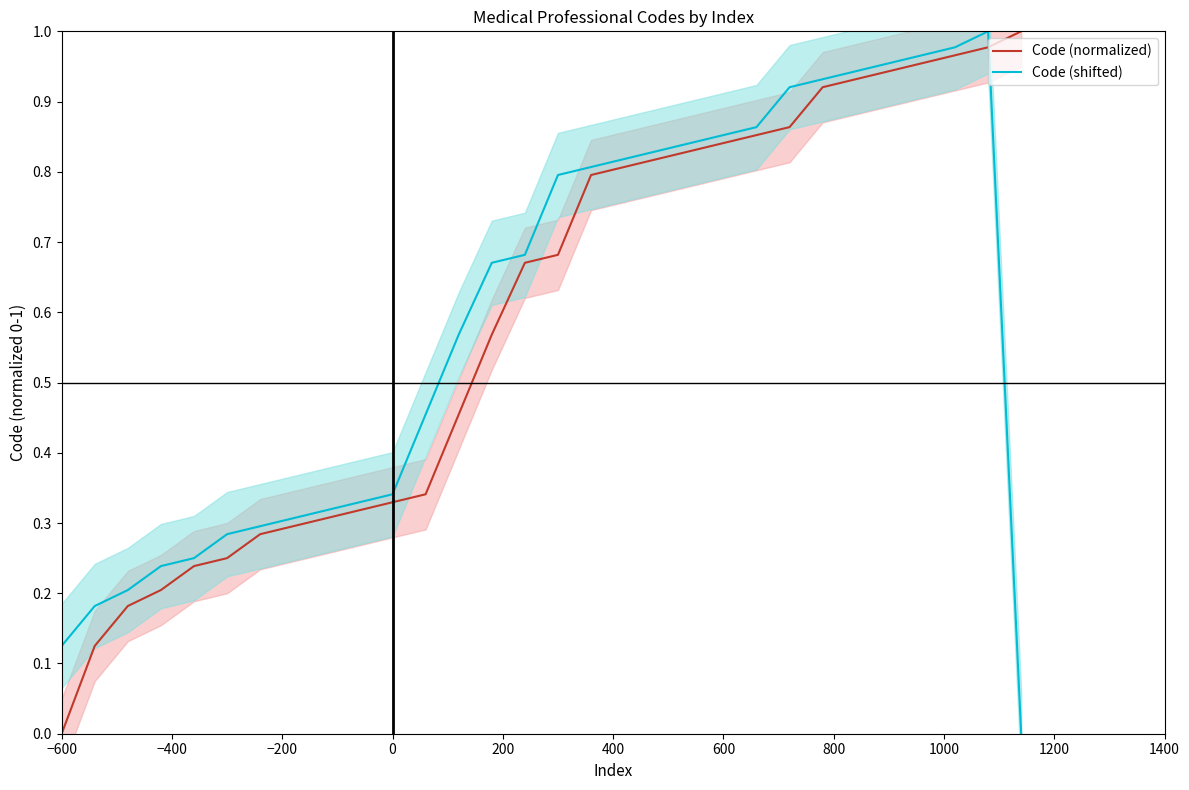

Is it true that Code (shifted) equals 0.5 at 0?

False